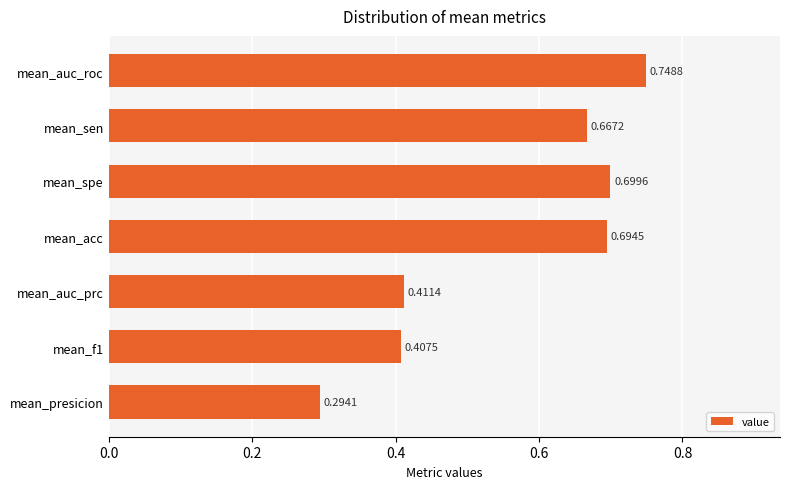

List the labels in order of value, largest first.

mean_auc_roc, mean_spe, mean_acc, mean_sen, mean_auc_prc, mean_f1, mean_presicion